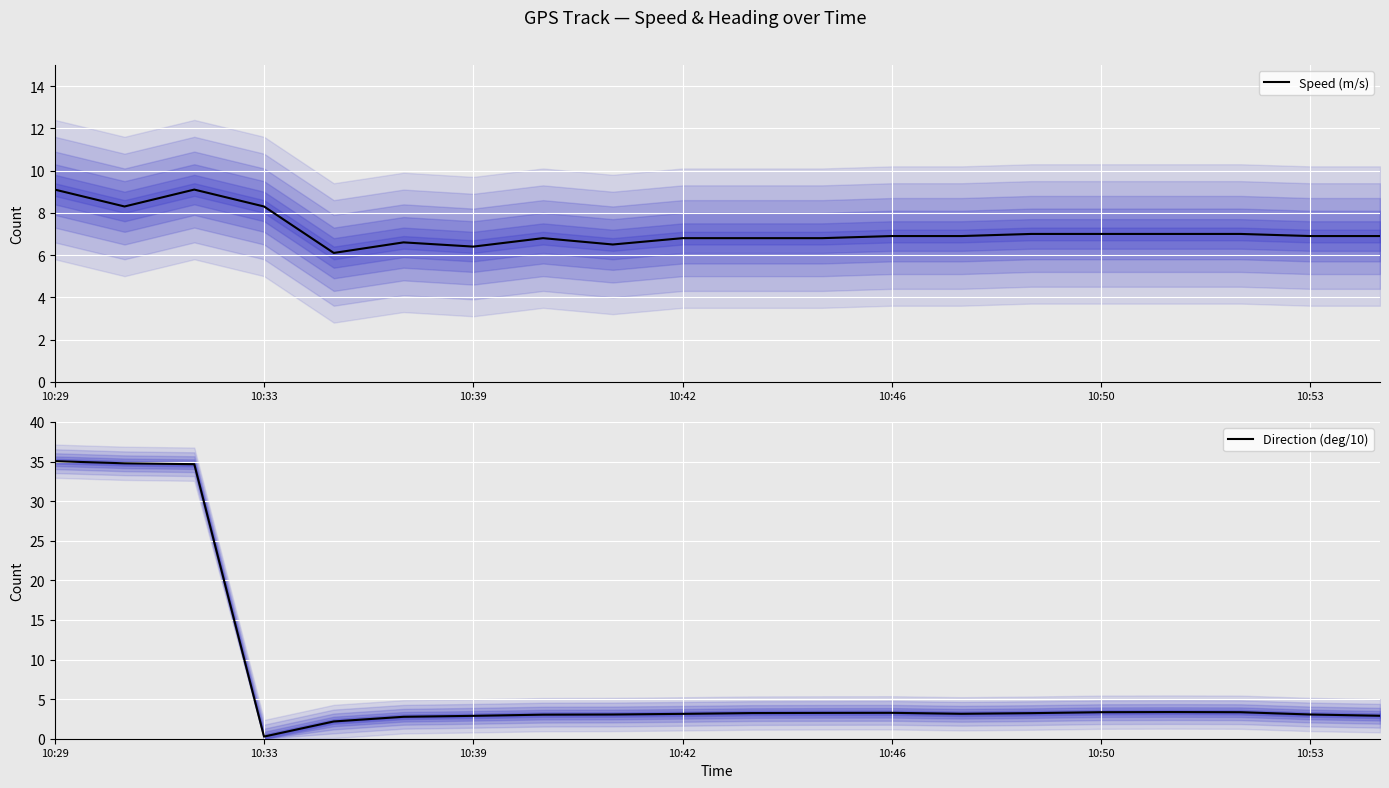

How many lines are shown in the chart?

2